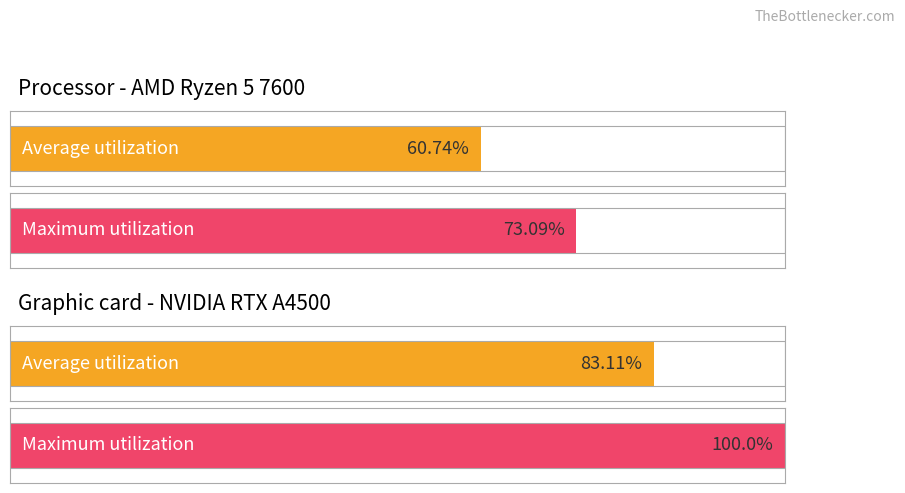

What are all the series names shown in the legend?

Average utilization, Maximum utilization